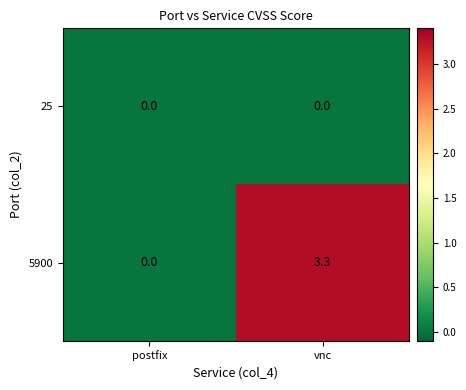

Reading left to right, extract all data points from this chart.

25: 0.0	0.0
5900: 0.0	3.3